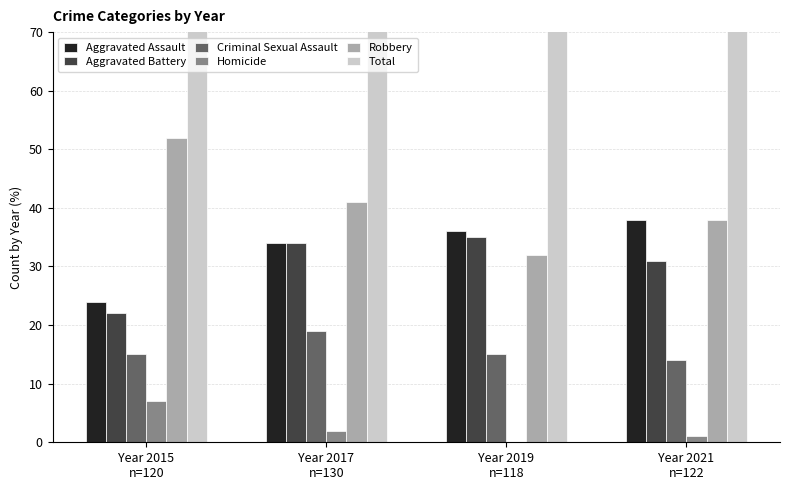

How many values in the Total series exceed 122?

1